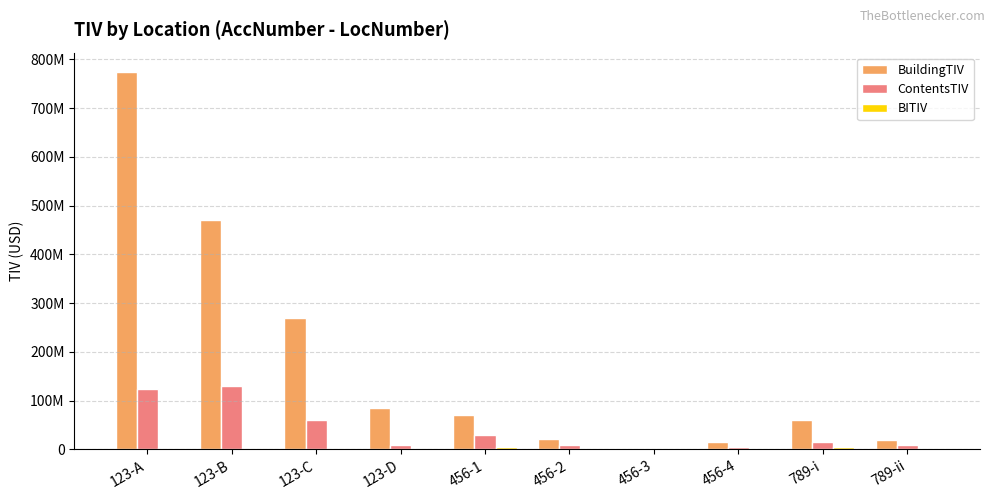

What is the highest value of the BITIV series?

6000000